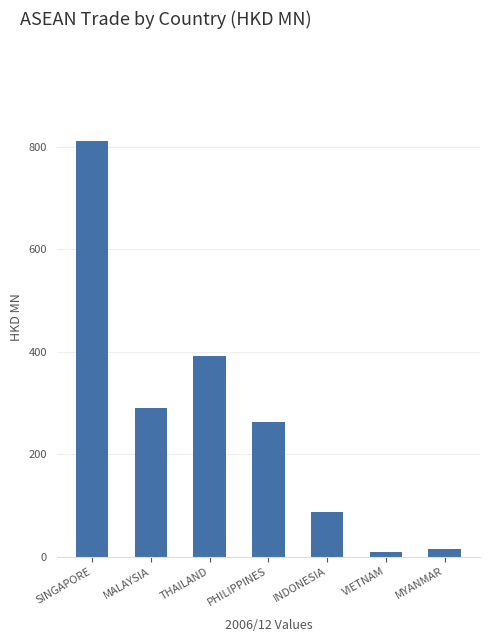

Does the chart contain any negative values?

No